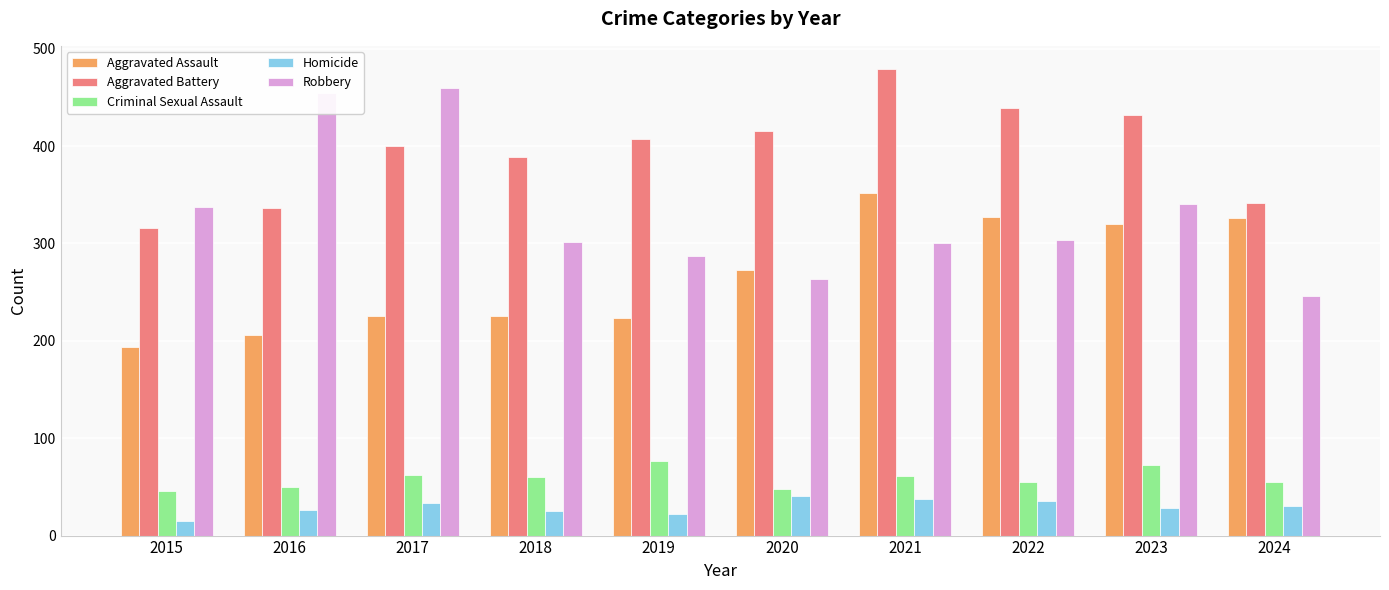

What is the total value across all series at 2021?

1230